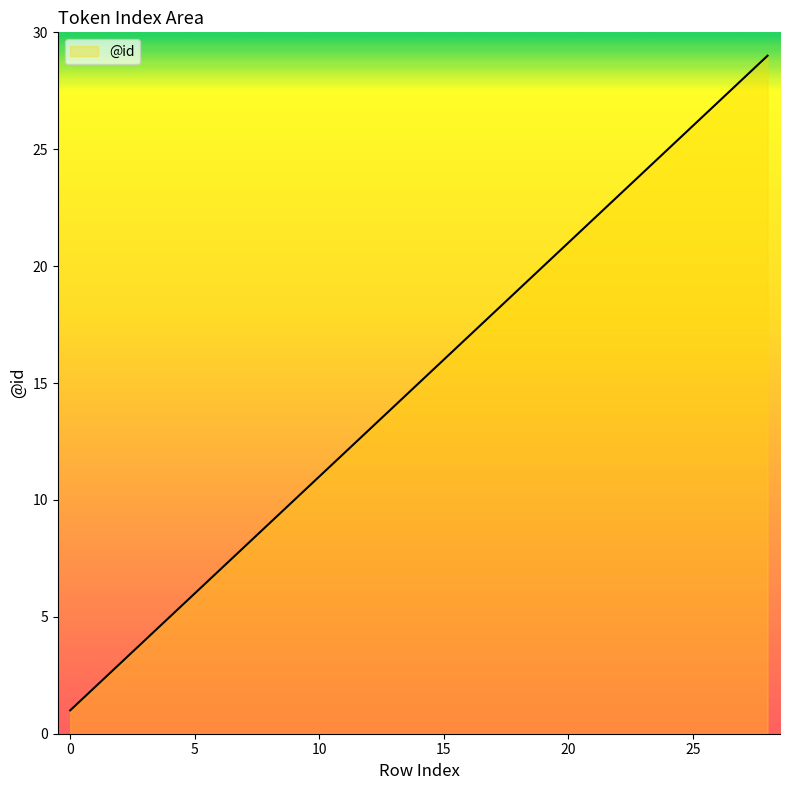

Reading left to right, what are all the values shown in this chart?

1	2	3	4	5	6	7	8	9	10	11	12	13	14	15	16	17	18	19	20	21	22	23	24	25	26	27	28	29